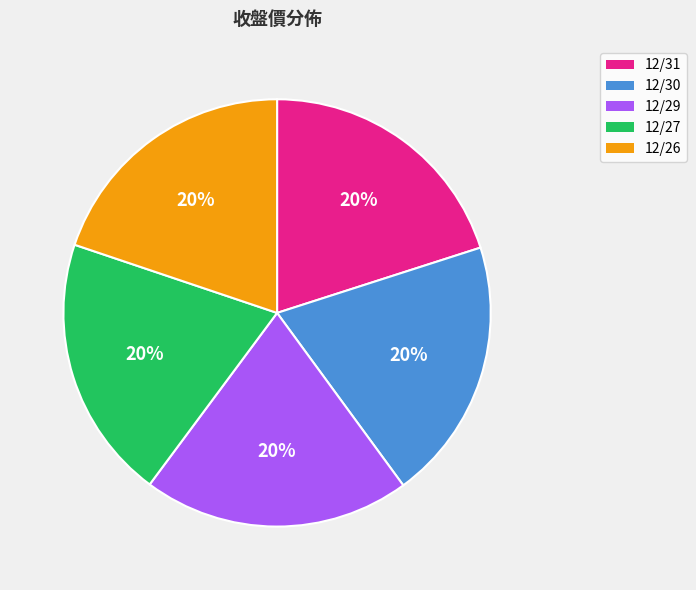

What percentage is the 12/30 slice, to the nearest percent?

20%